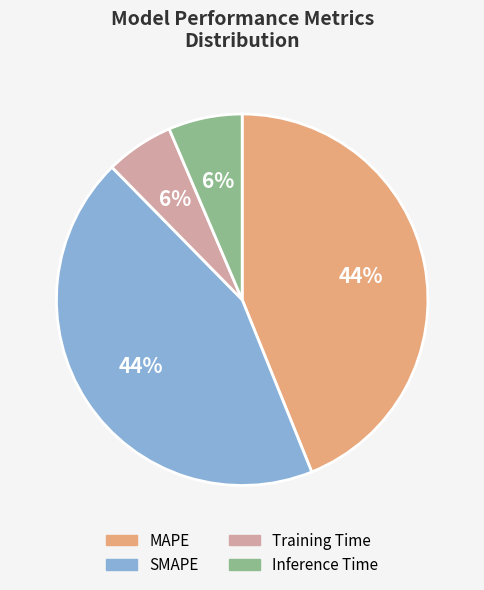

Is the sum of Training Time and Inference Time greater than half?

No